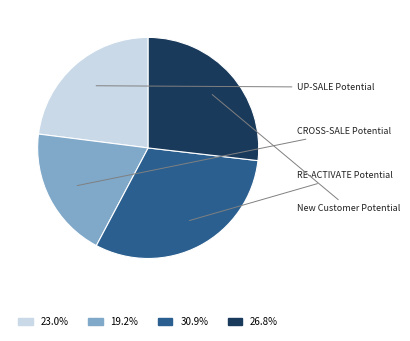

To the nearest percent, what is the difference between the RE-ACTIVATE Potential and CROSS-SALE Potential slice percentages?

12%